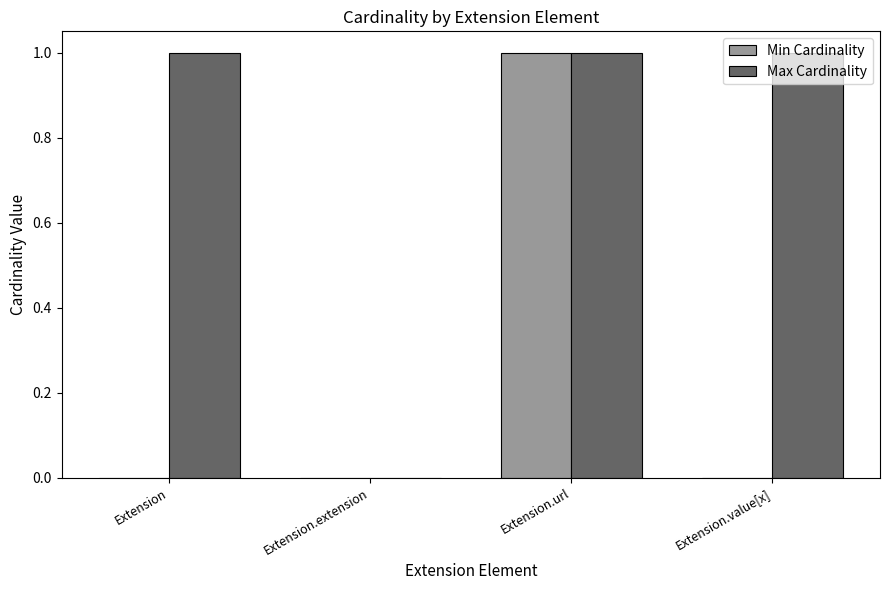

Reading left to right, list all the values displayed in this chart.

Min Cardinality: 0	0	1	0
Max Cardinality: 1	0	1	1